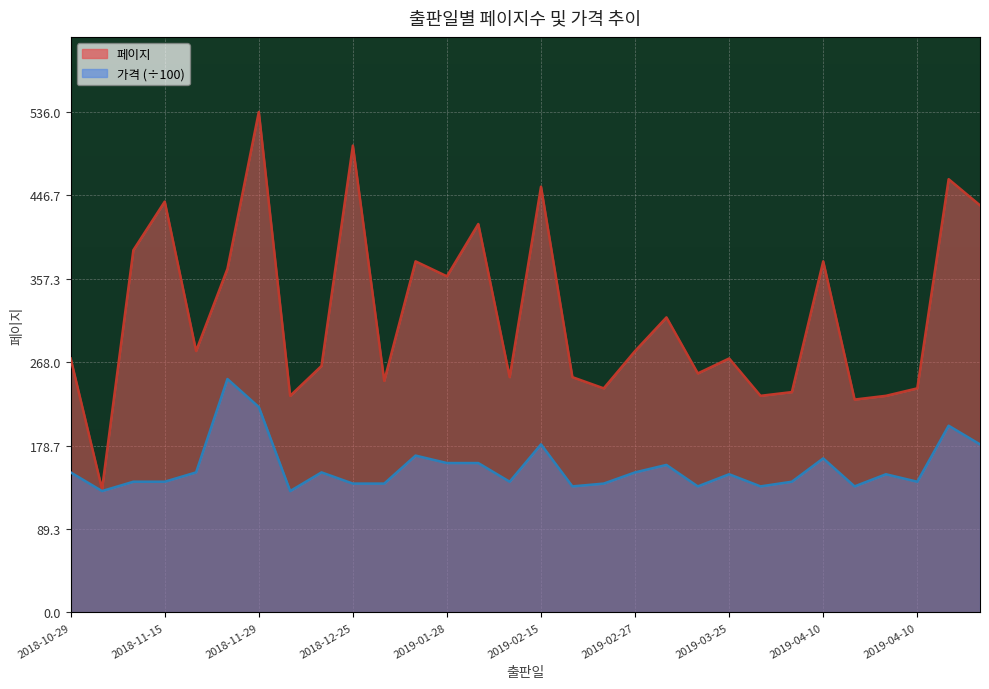

Where does the 가격 series first go above 148?

2018-10-29